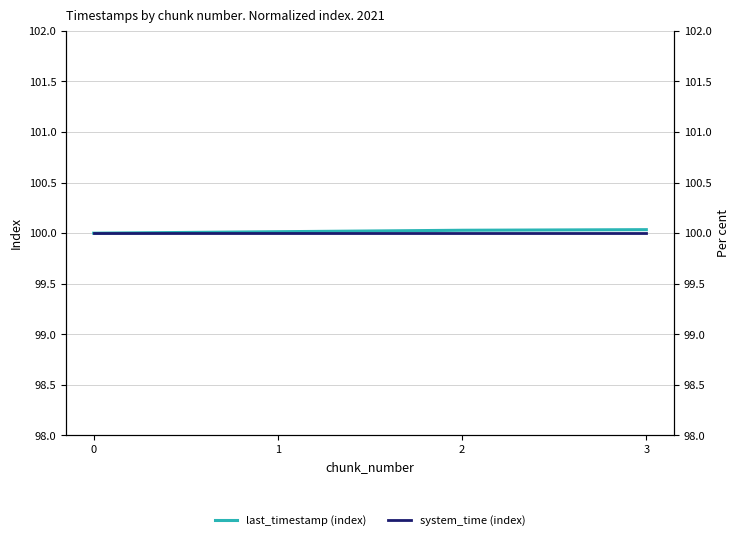

List the series in order of their peak value, highest first.

last_timestamp (index), system_time (index)